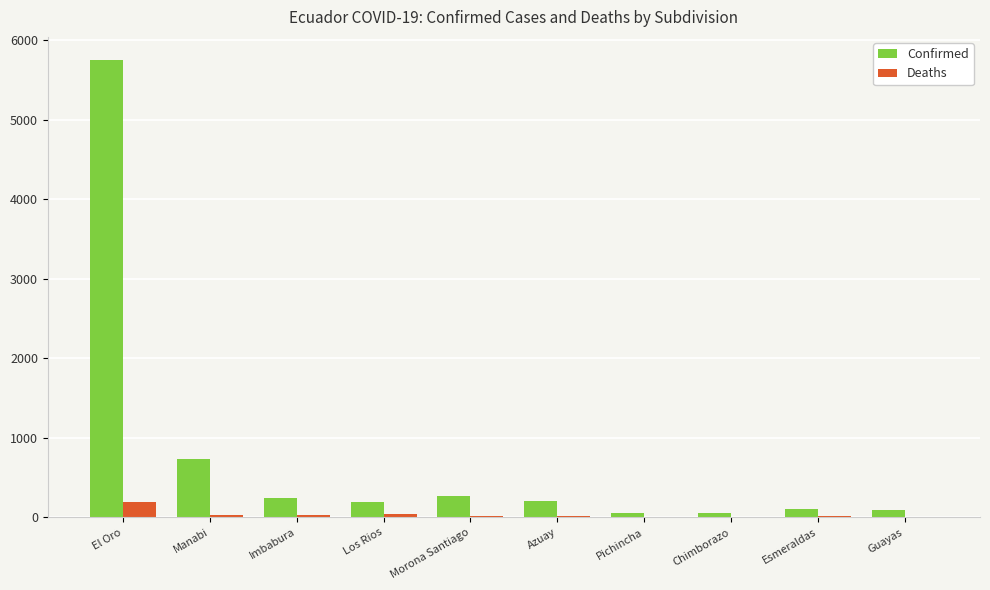

At which category is the sum across all series the highest?

El Oro